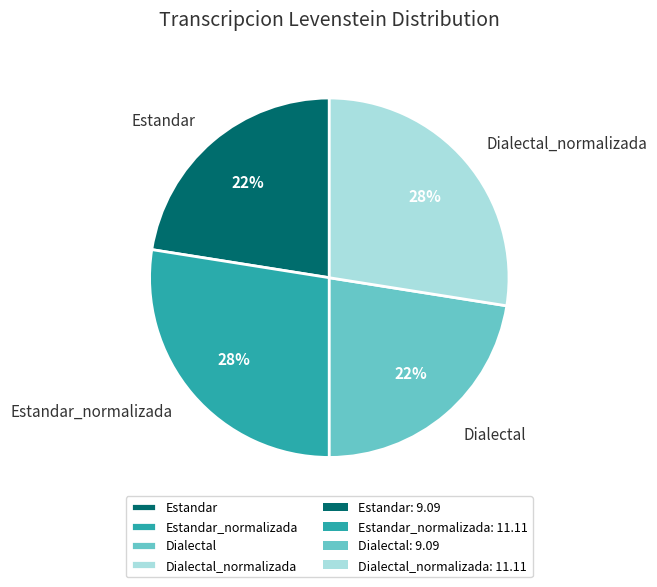

Is Dialectal_normalizada the majority of the pie?

No